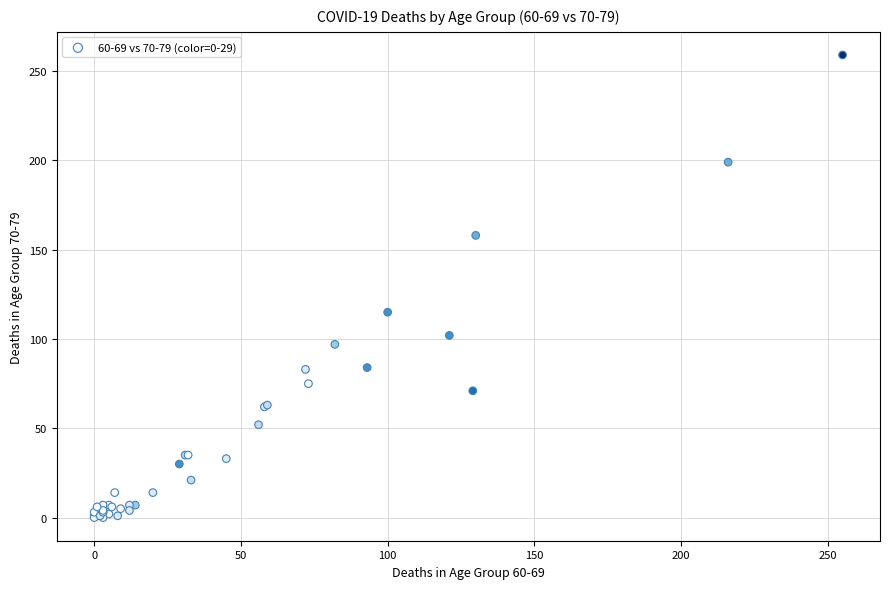

What Y value in the scatter plot is closest to 129?

115